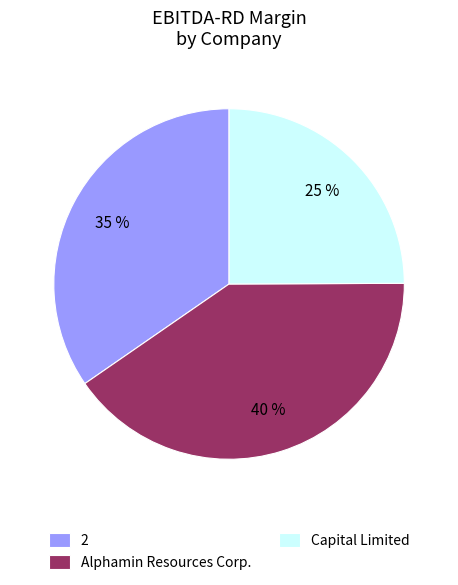

How many slices are in this pie chart?

3